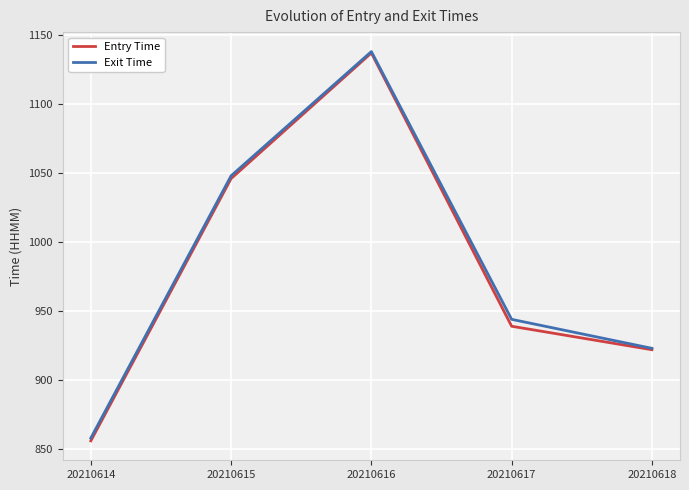

The value of Exit Time at 20210615 is 269. True or false?

False